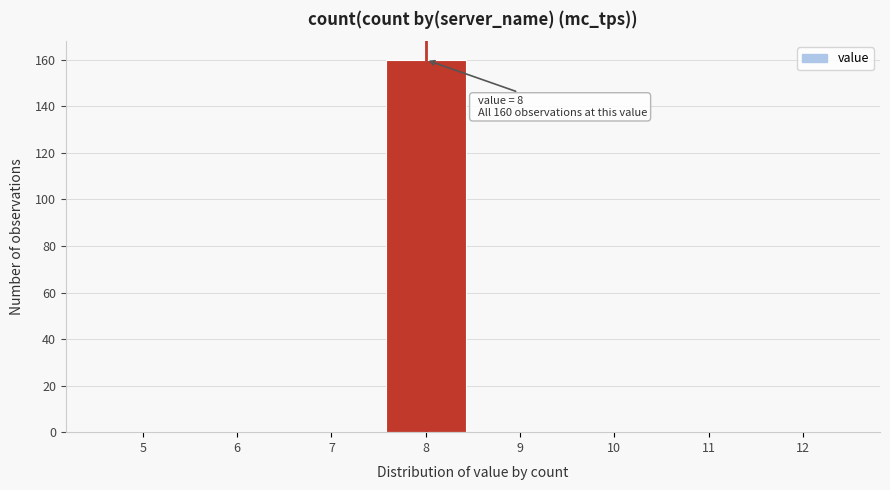

Over which range of the x-axis is the bar tallest?

7.5 to 8.5